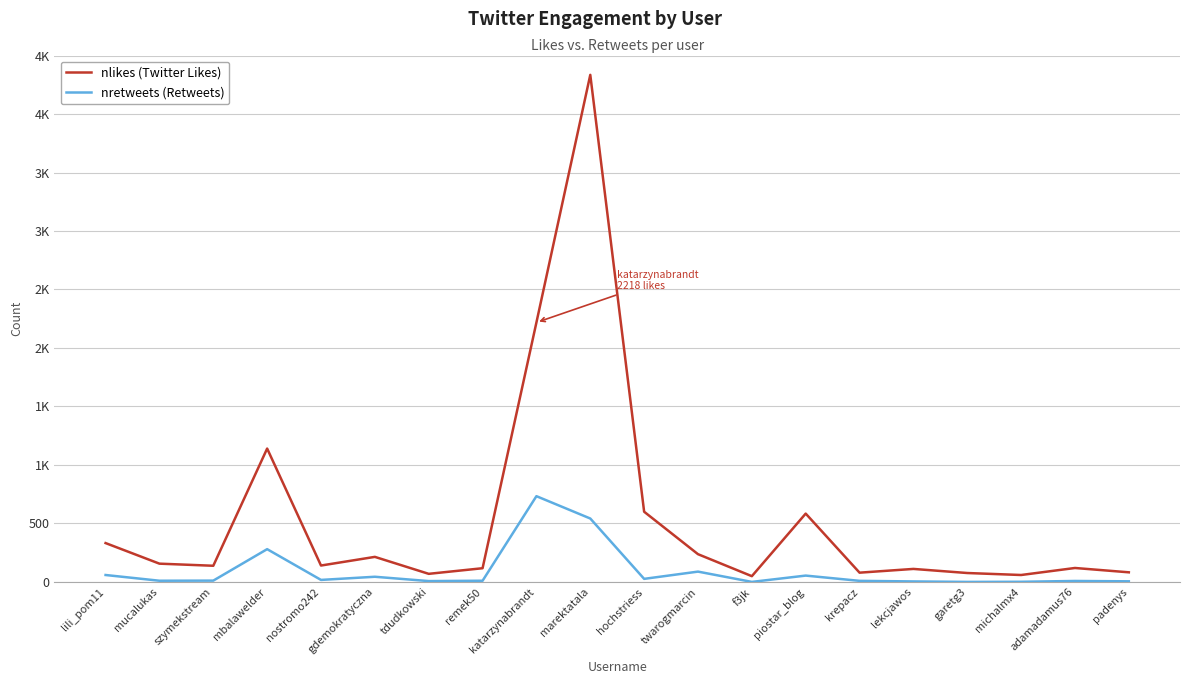

True or false: nlikes (Twitter Likes) and nretweets (Retweets) intersect in this chart.

False